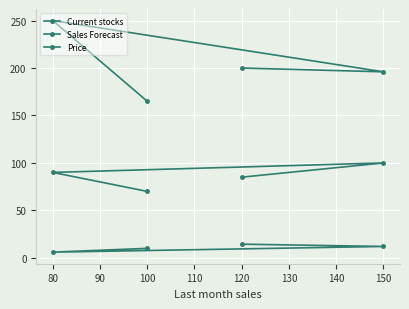

How many lines are shown in the chart?

3